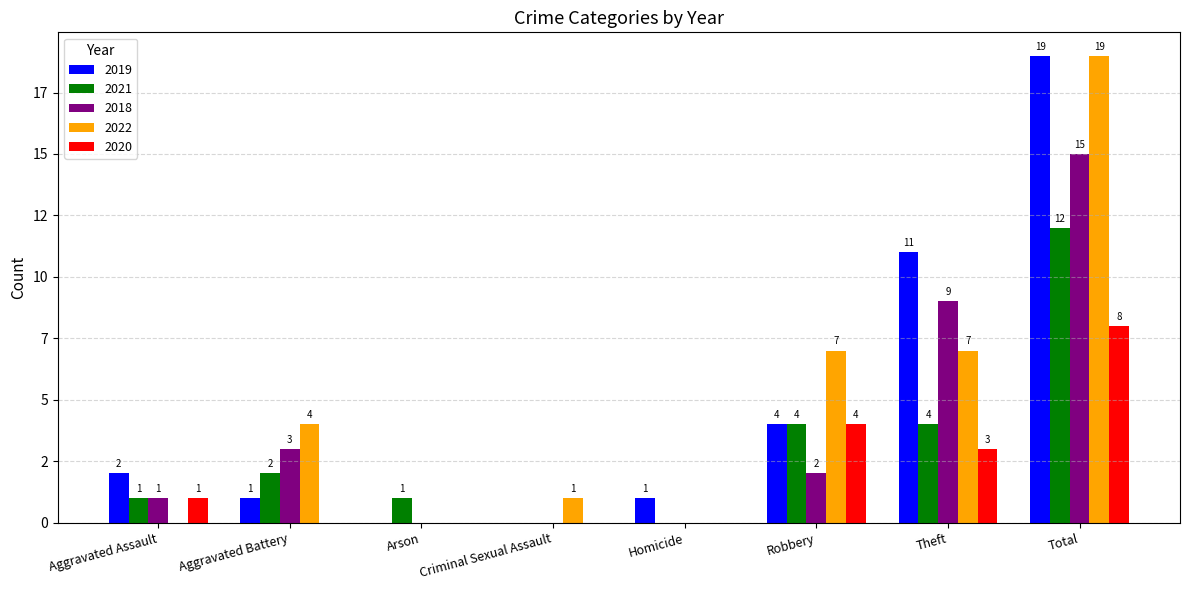

Which series has the widest spread of values?

2019